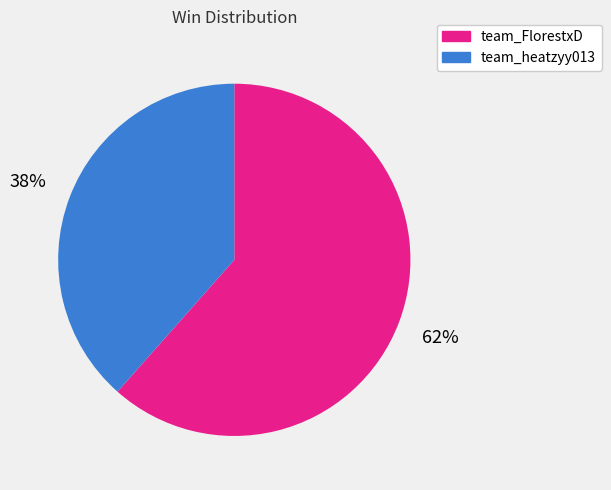

Between team_heatzyy013 and team_FlorestxD, which is larger?

team_FlorestxD